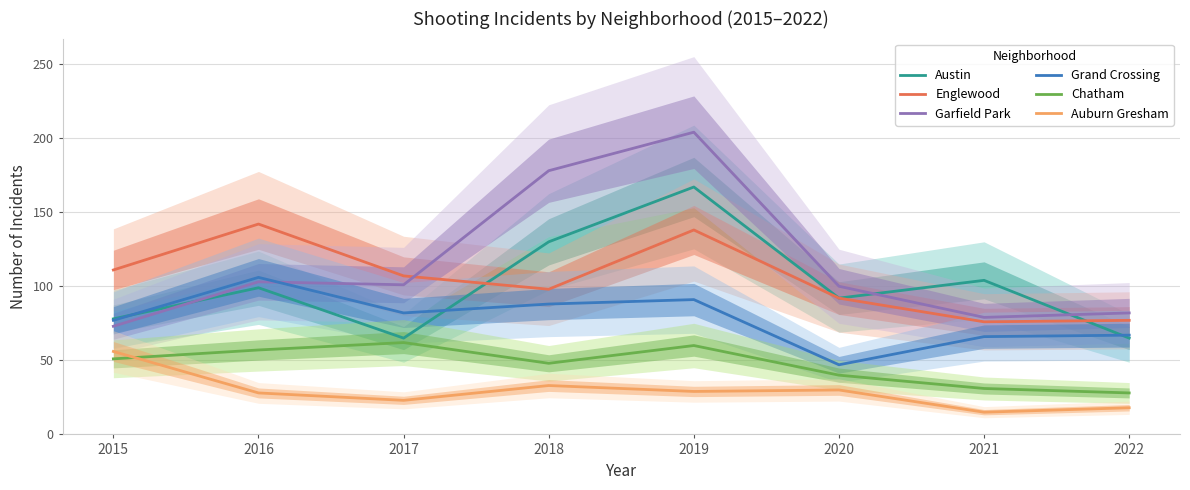

What is the sum of all Grand Crossing values?

624